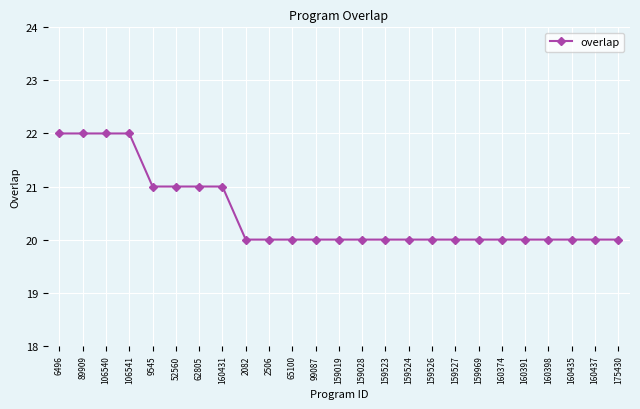

What is the maximum value shown in the chart?

22